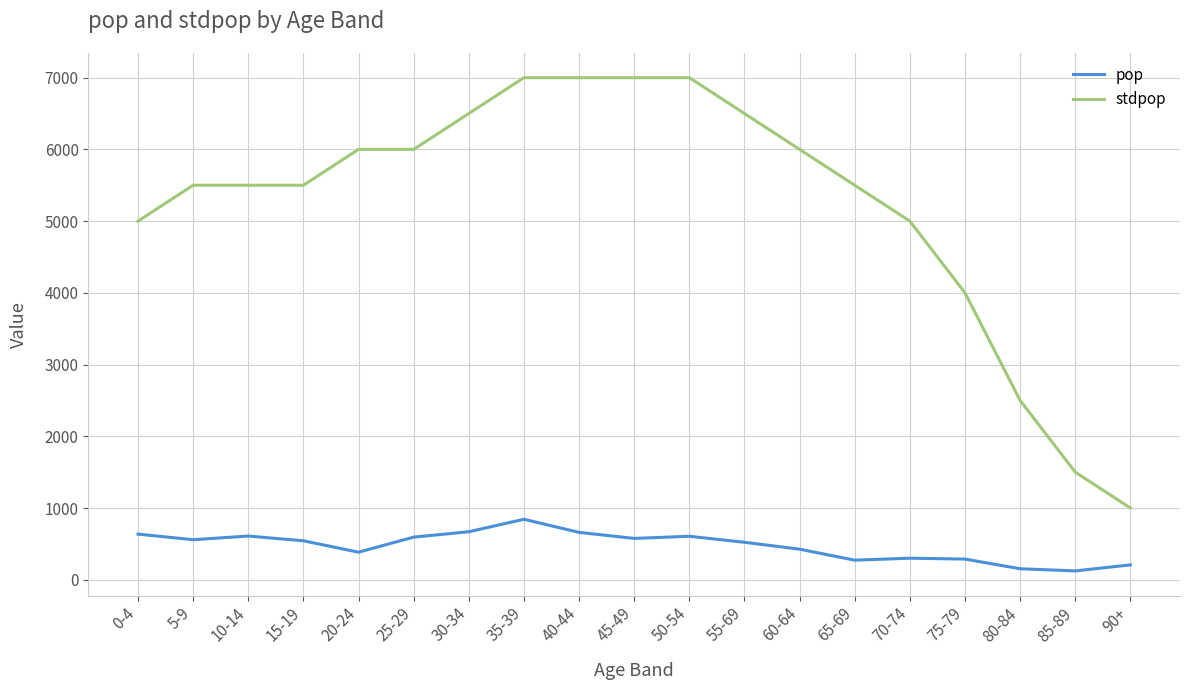

Does the chart have visible grid lines?

Yes